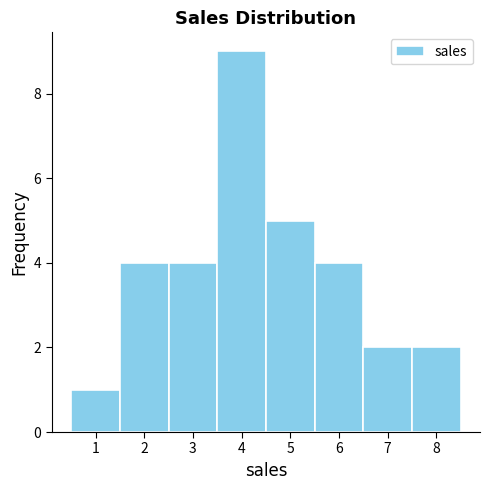

Reading left to right, transcribe this chart: for each bar, give the range it covers on the x-axis and its height. The values are not printed on the chart, so give them approximately, as read against the axis.

0.5 to 1.5: 1
1.5 to 2.5: 4
2.5 to 3.5: 4
3.5 to 4.5: 9
4.5 to 5.5: 5
5.5 to 6.5: 4
6.5 to 7.5: 2
7.5 to 8.5: 2